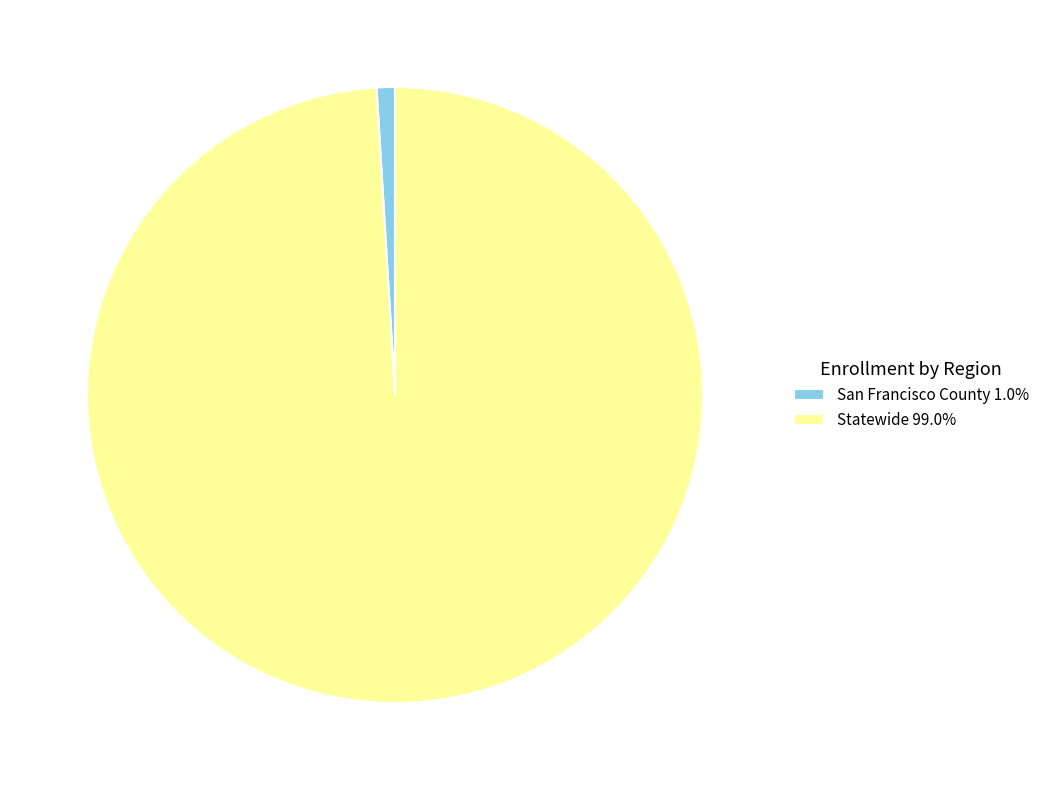

Rank the categories by value from lowest to highest.

San Francisco County, Statewide